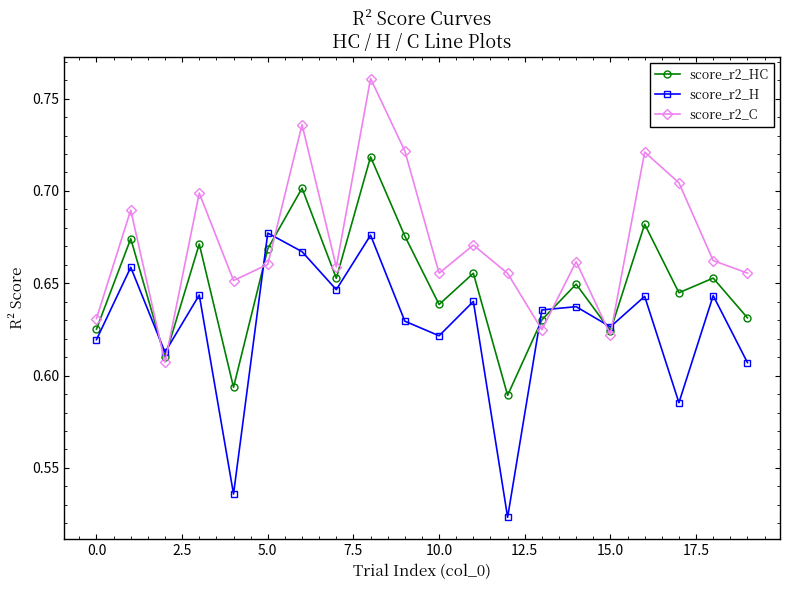

At how many categories does at least one series exceed 0?

20